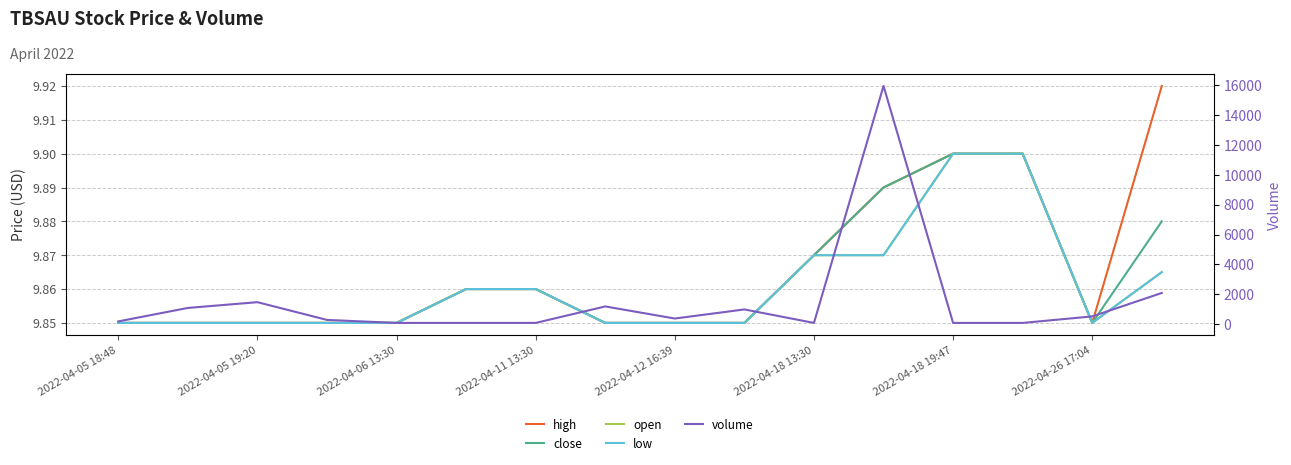

How many lines are shown in the chart?

5